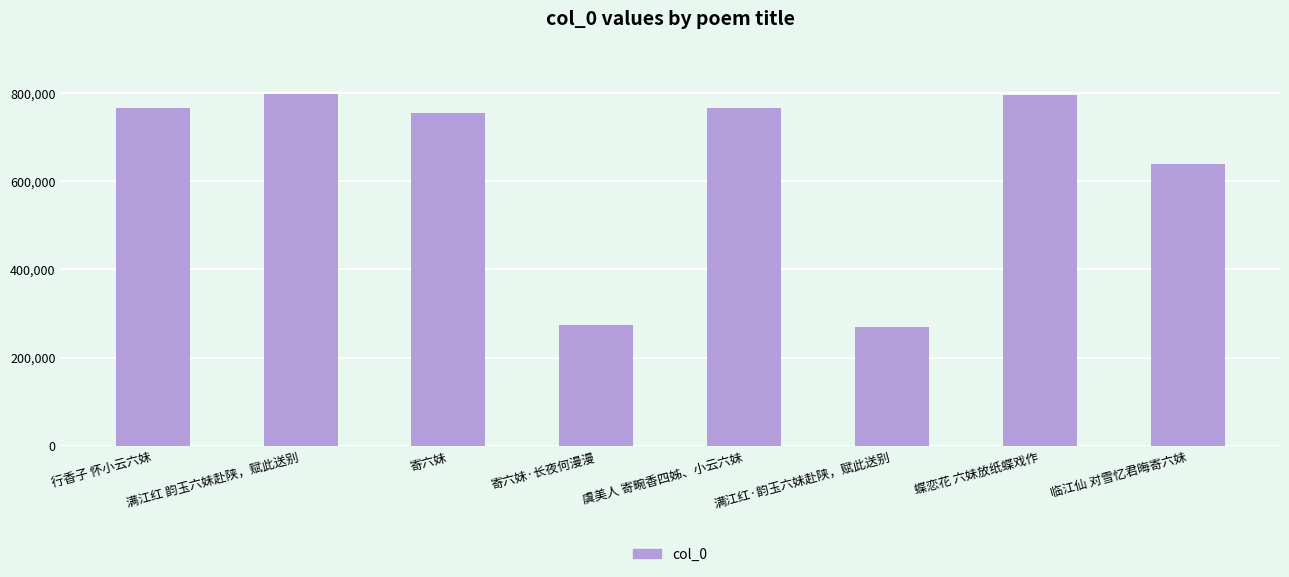

What is the maximum value shown in the chart?

797378